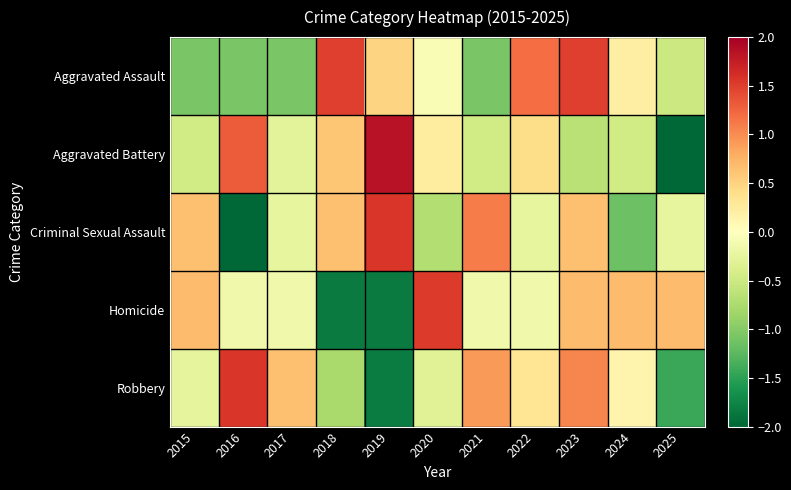

What is the total value across all series at 2022?

1.5